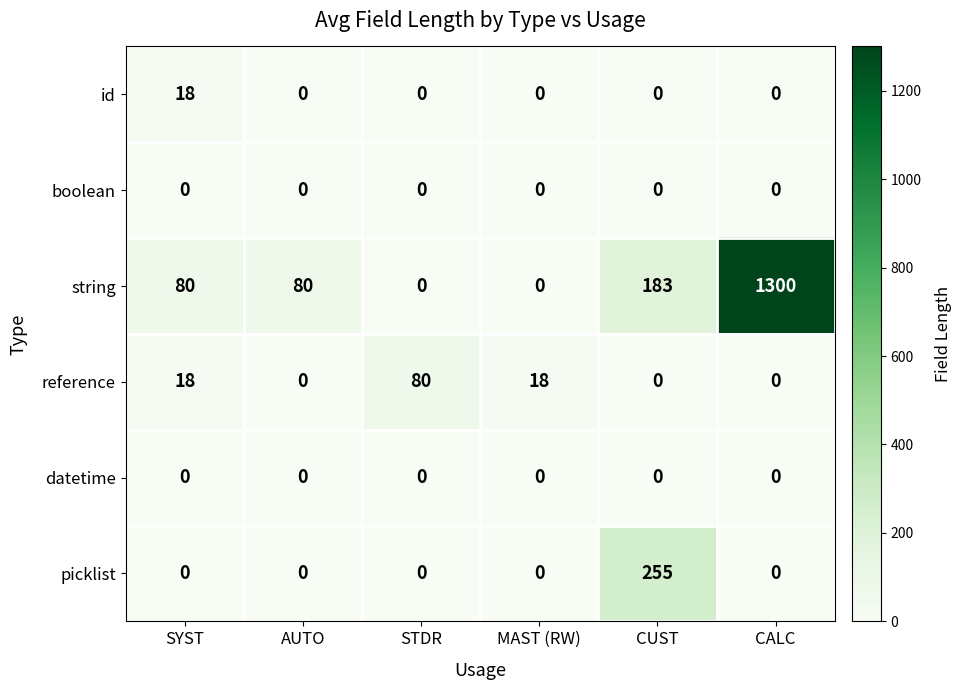

Which series has the widest spread of values?

string